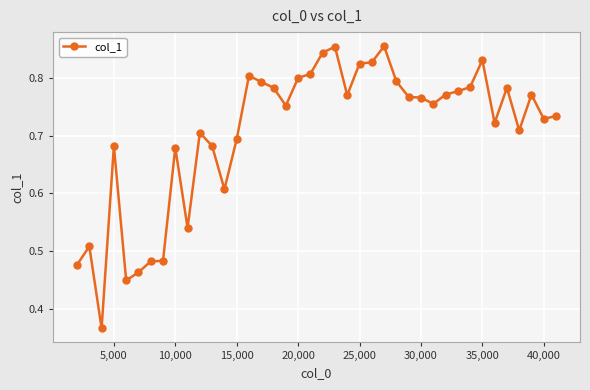

Count the values in the range 0 to 1.

40